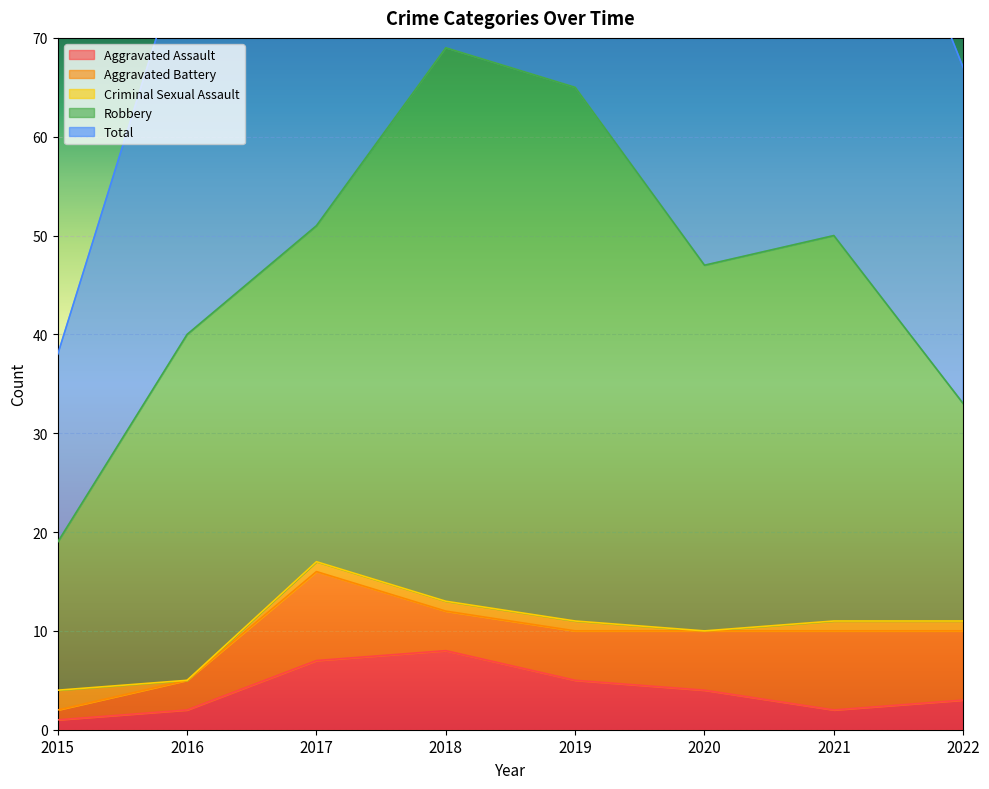

True or false: Aggravated Battery has a value of 6 at 2020.

True